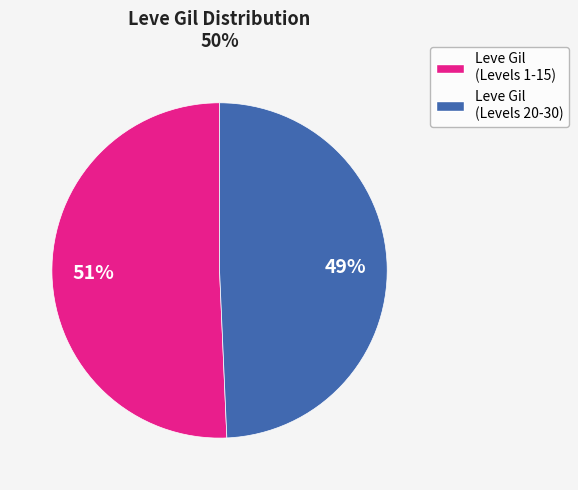

Does any single category account for the majority?

Yes